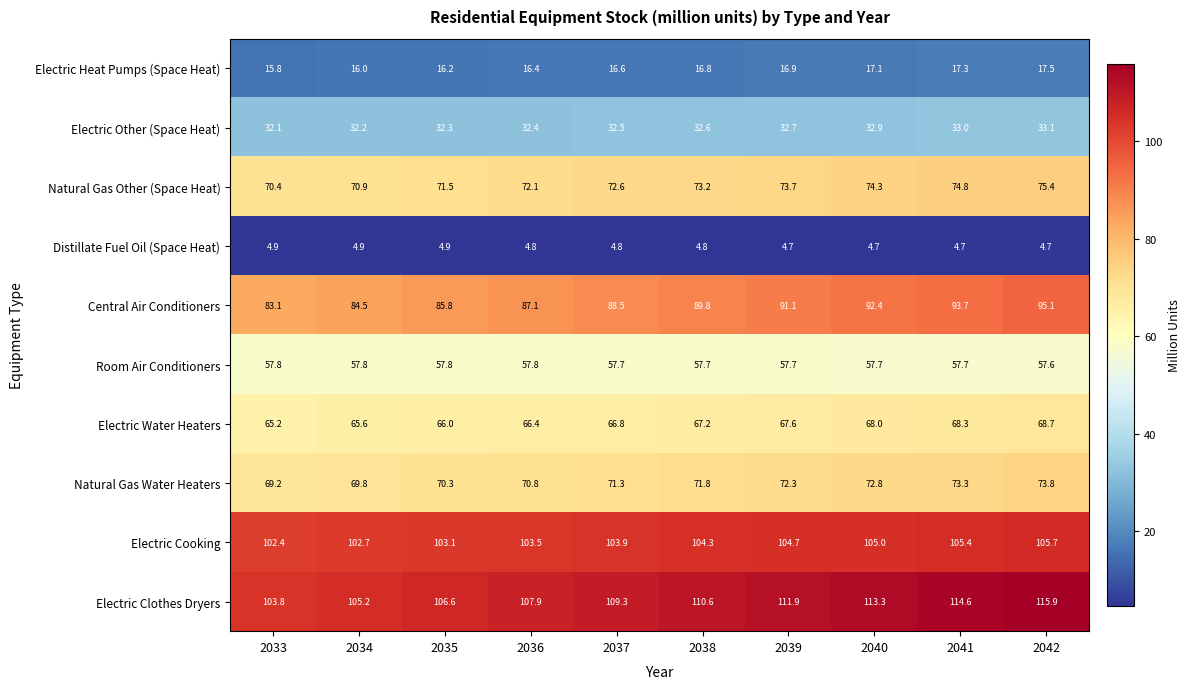

What is the difference between the second highest and second lowest values in the Central Air Conditioners series?

9.2